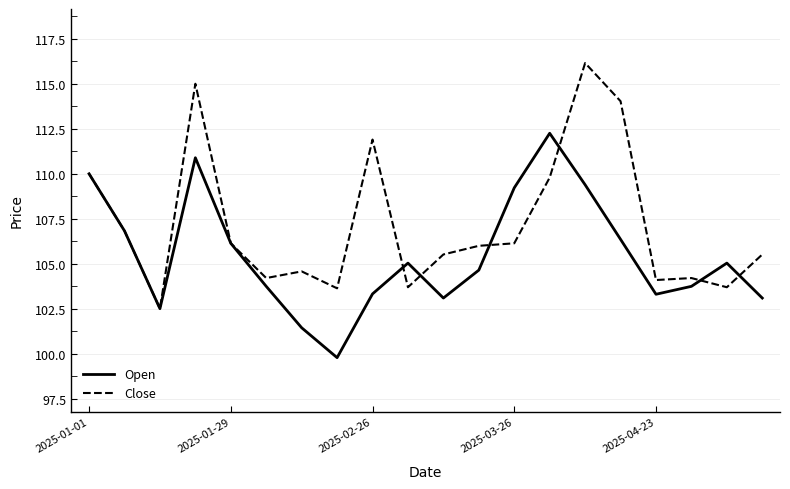

Rank the series by their average value, from highest to lowest.

Close, Open